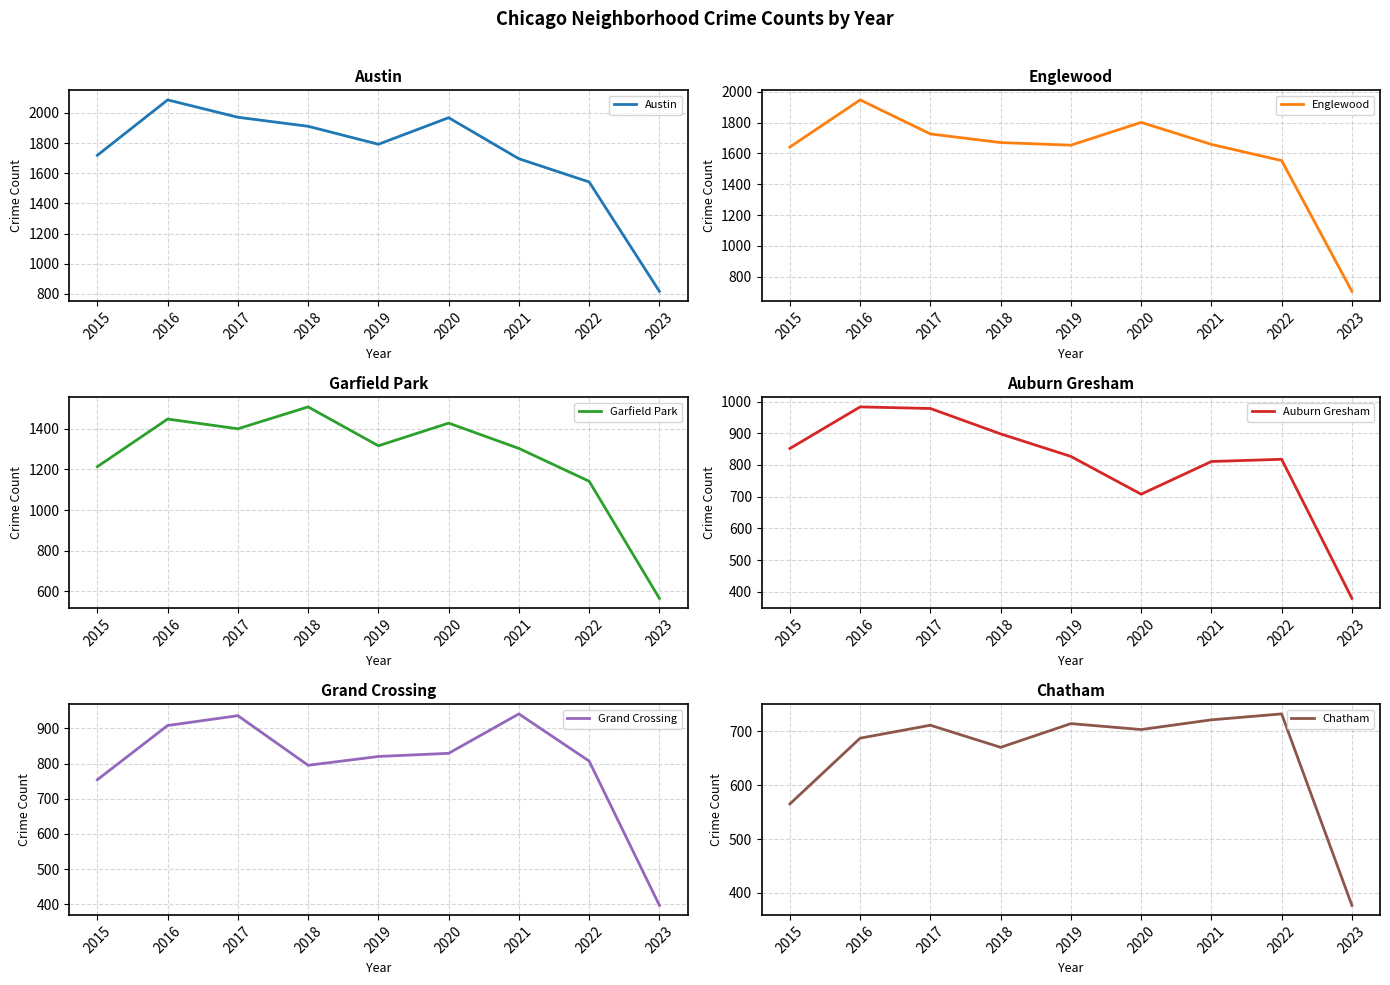

Where does the Englewood series first go above 1659?

2016